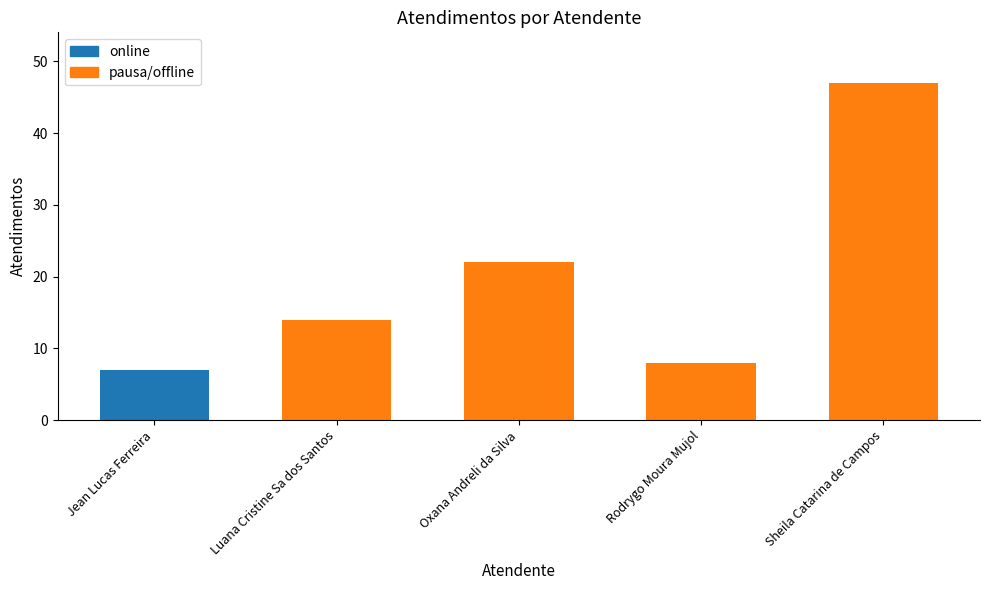

Reading right to left, transcribe all the data shown in this chart.

Sheila Catarina de Campos=47	Rodrygo Moura Mujol=8	Oxana Andreli da Silva=22	Luana Cristine Sa dos Santos=14	Jean Lucas Ferreira=7